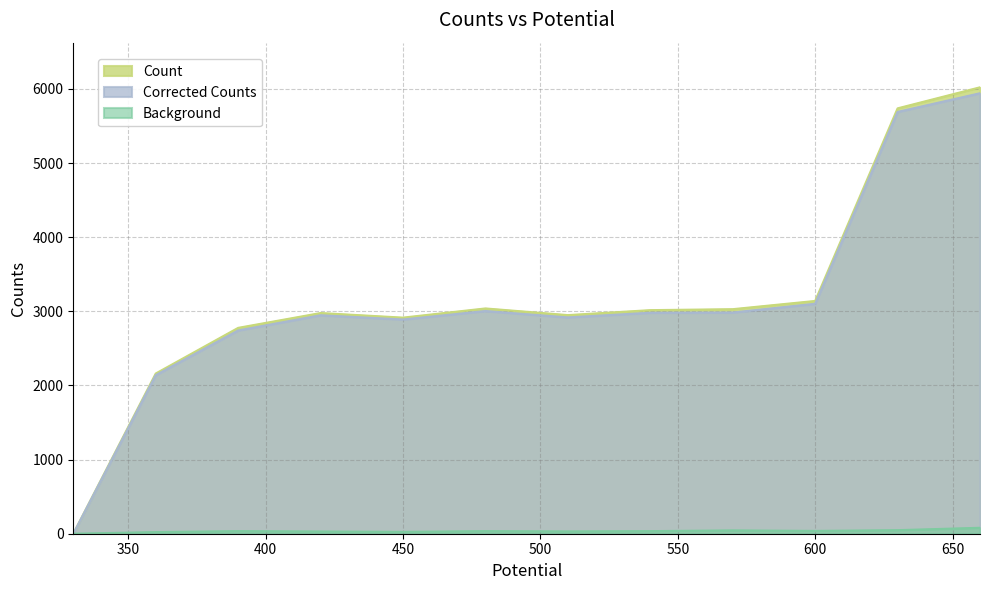

Which series has the largest range (max minus min)?

Count